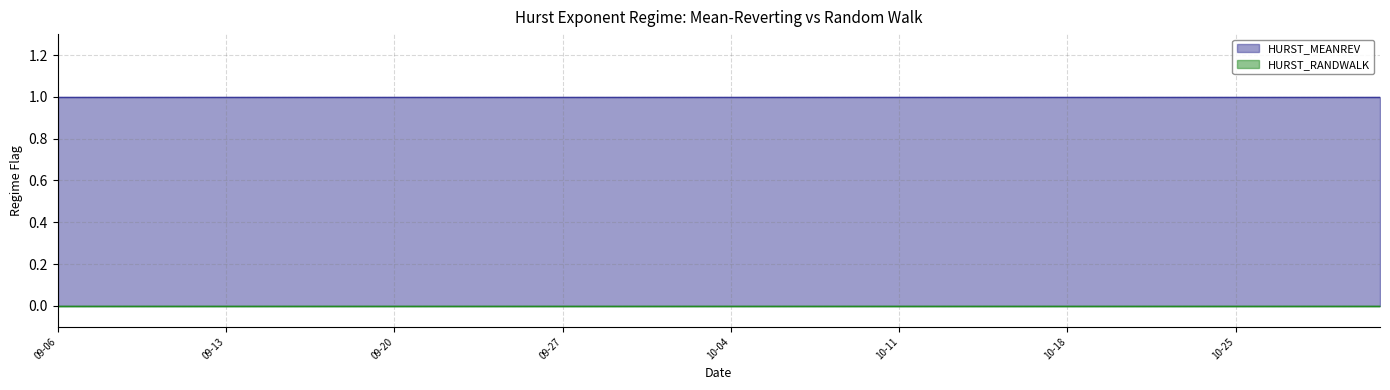

The value of HURST_RANDWALK at 2011-09-12 is 0. True or false?

True